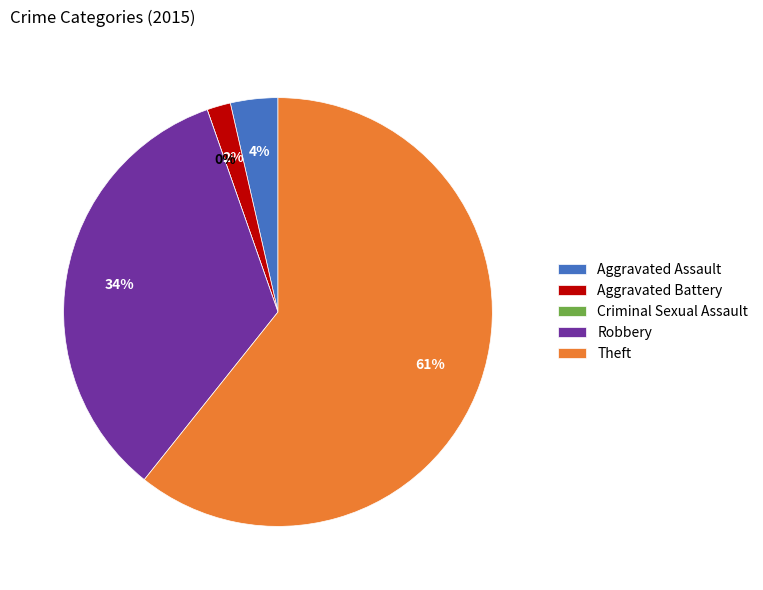

Count the number of slices in the pie.

5